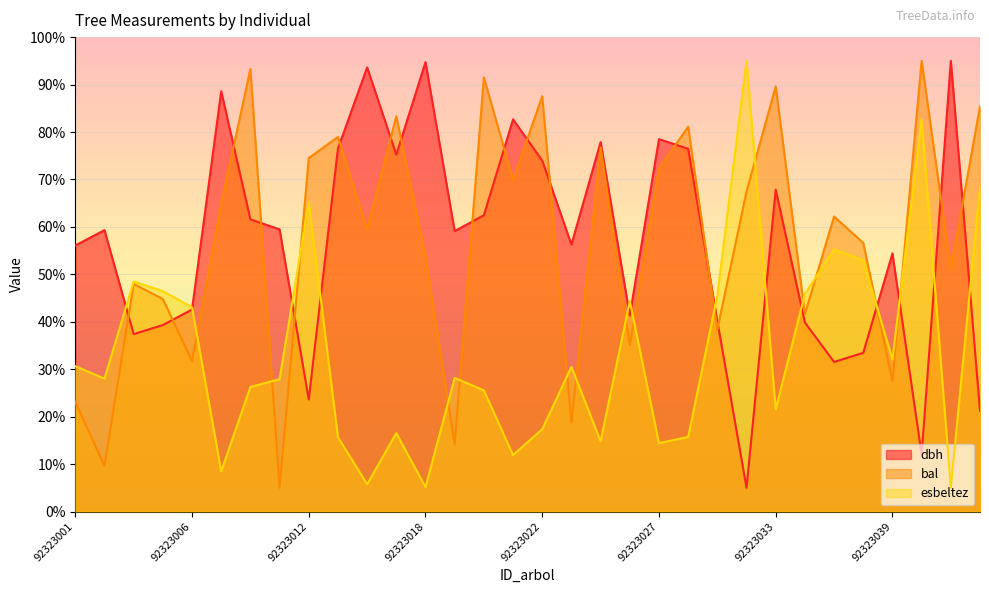

Read the bal value at 92323028.

81.1